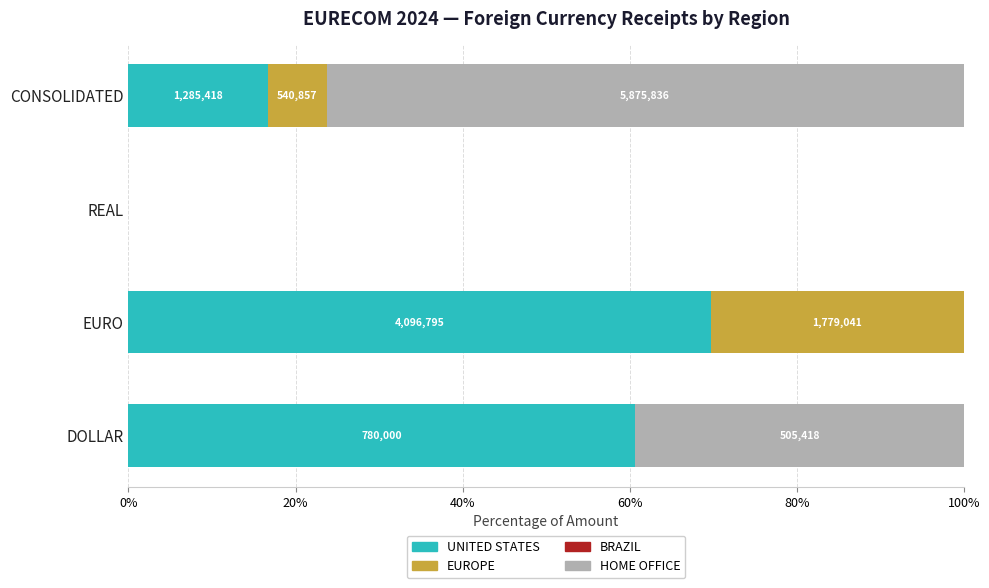

How many bars are there in each group?

4